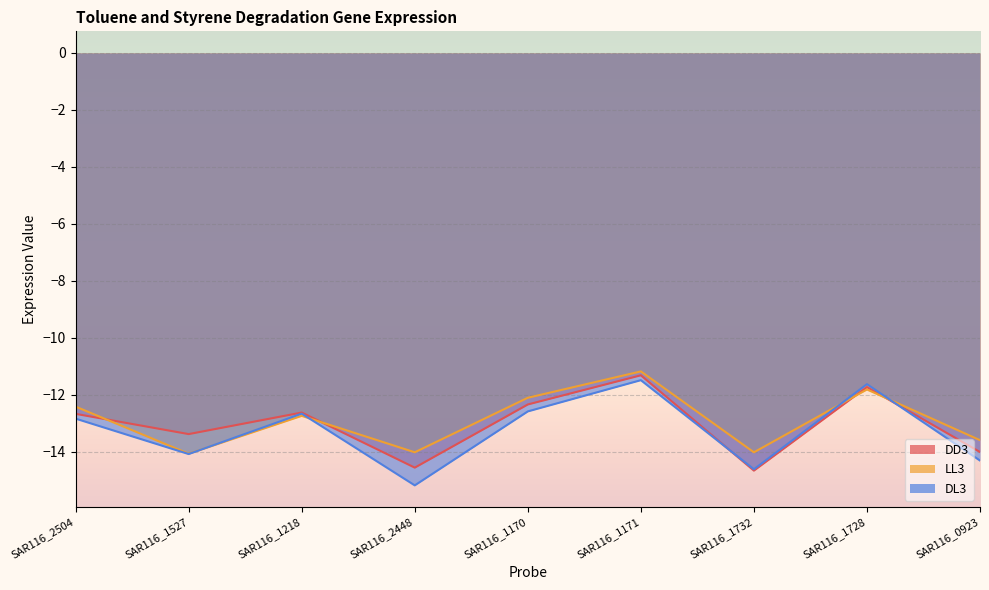

How many categories are shown in the chart?

9